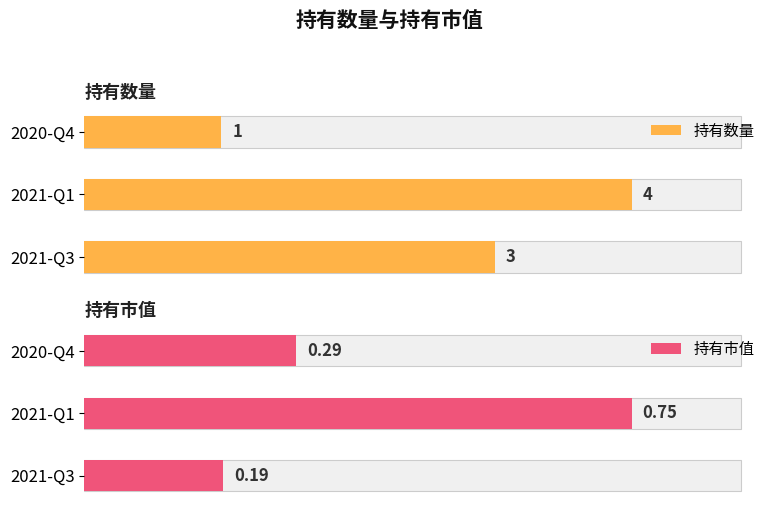

The 持有数量 series shows 1.8 at 2020-Q4. True or false?

False